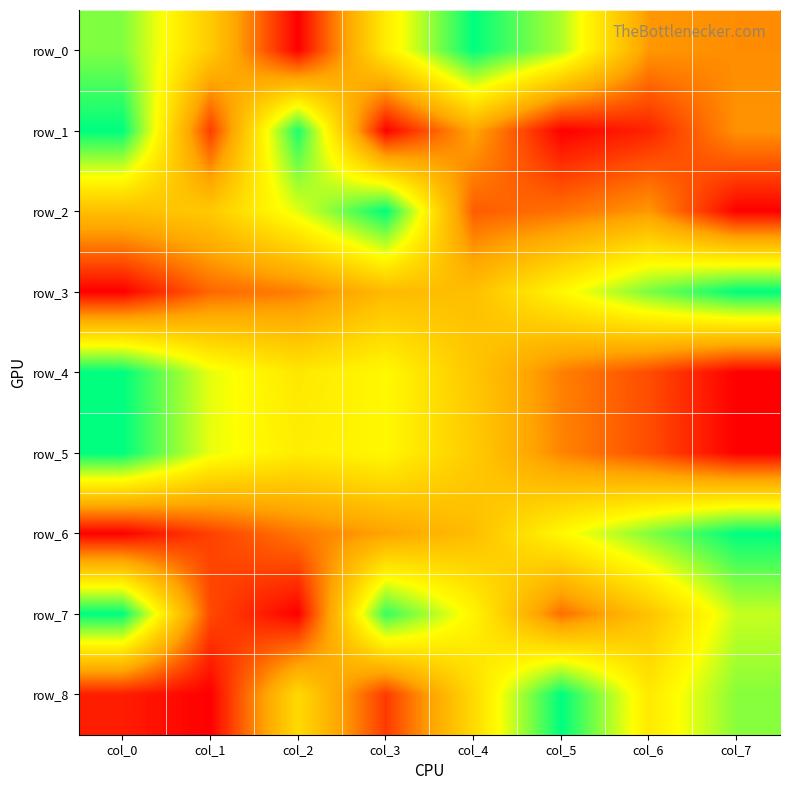

Is the value of row_6 at col_1 greater than the value of row_5 at col_1?

No